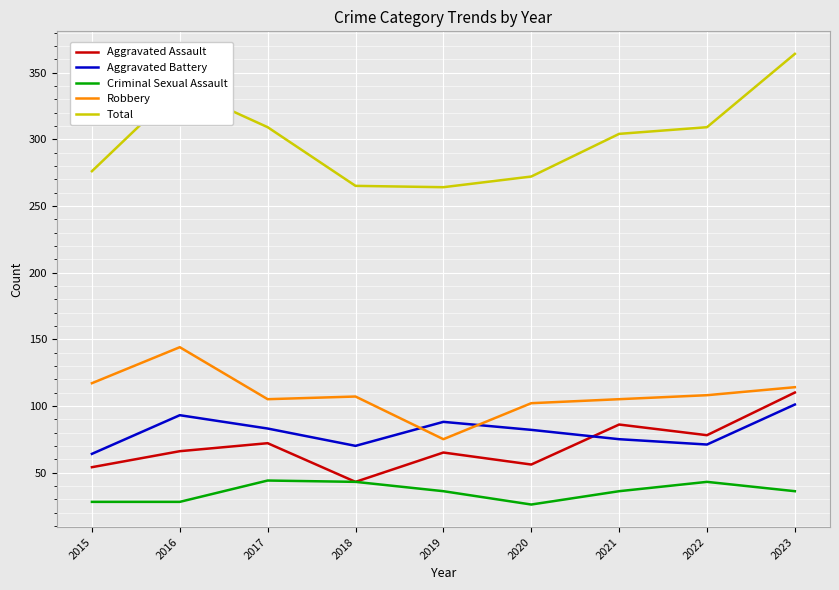

What is the approximate value of Criminal Sexual Assault at 2018?

43